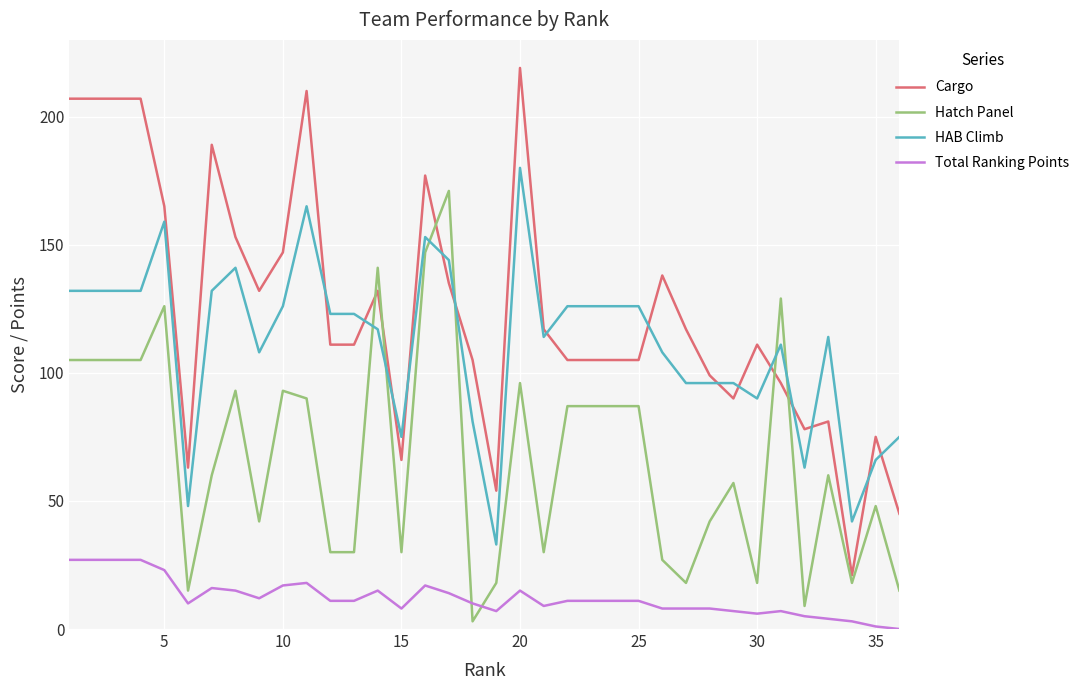

Which series has the largest total across all categories?

Cargo